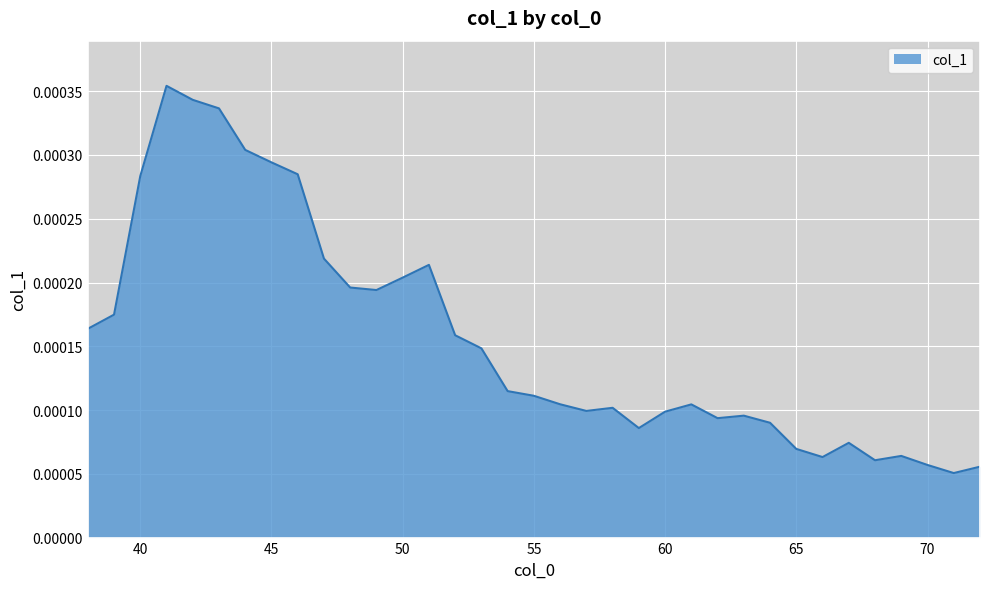

How many lines are shown in the chart?

1